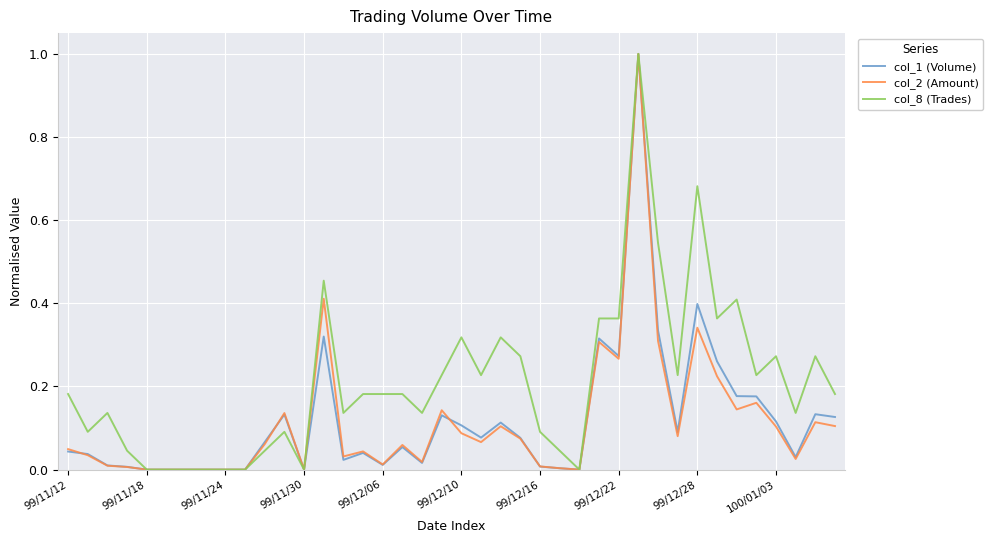

Which series has the largest total across all categories?

col_8 (Trades)